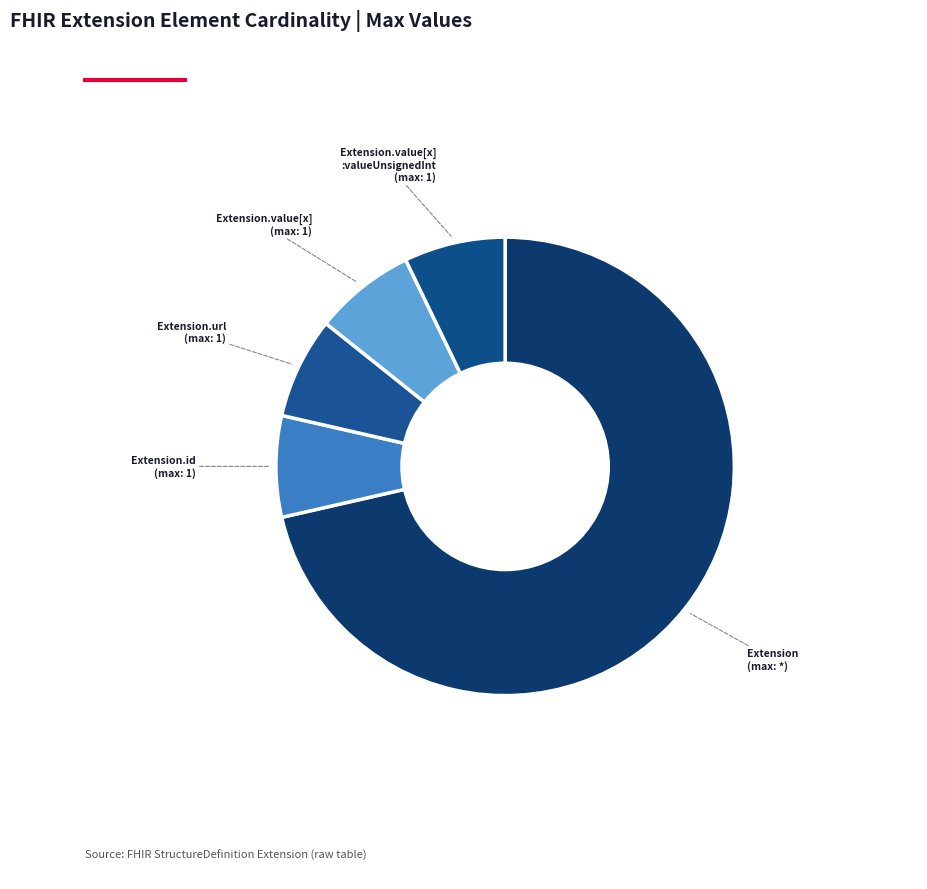

To the nearest percent, what is the average slice percentage?

17%